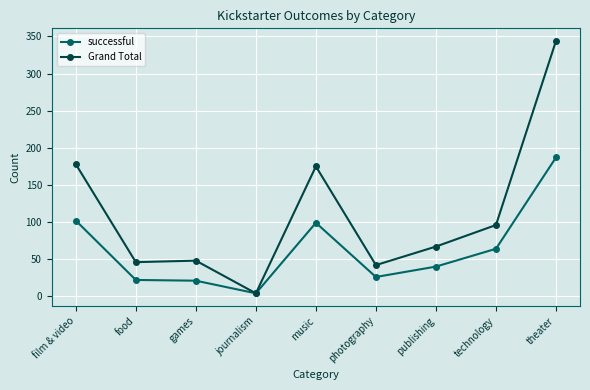

What is the label of the 4th point from the right?

photography